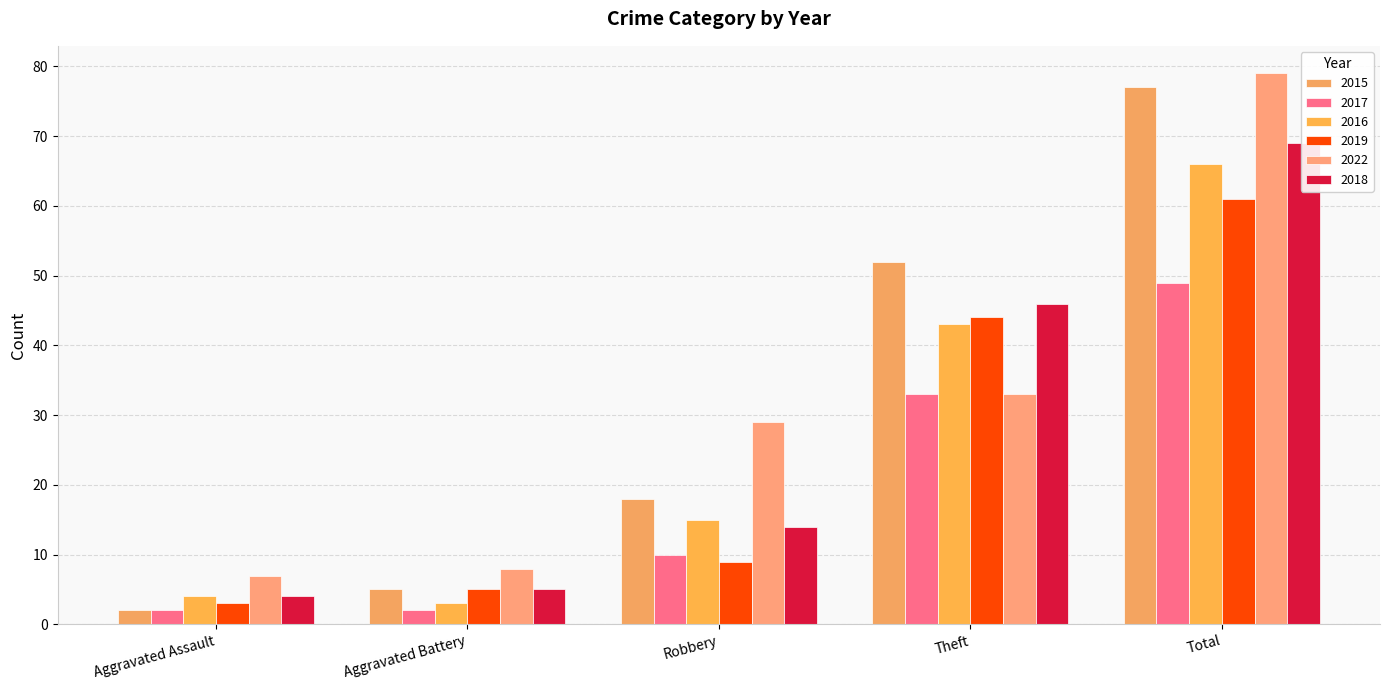

What is the total value across all series at Theft?

251